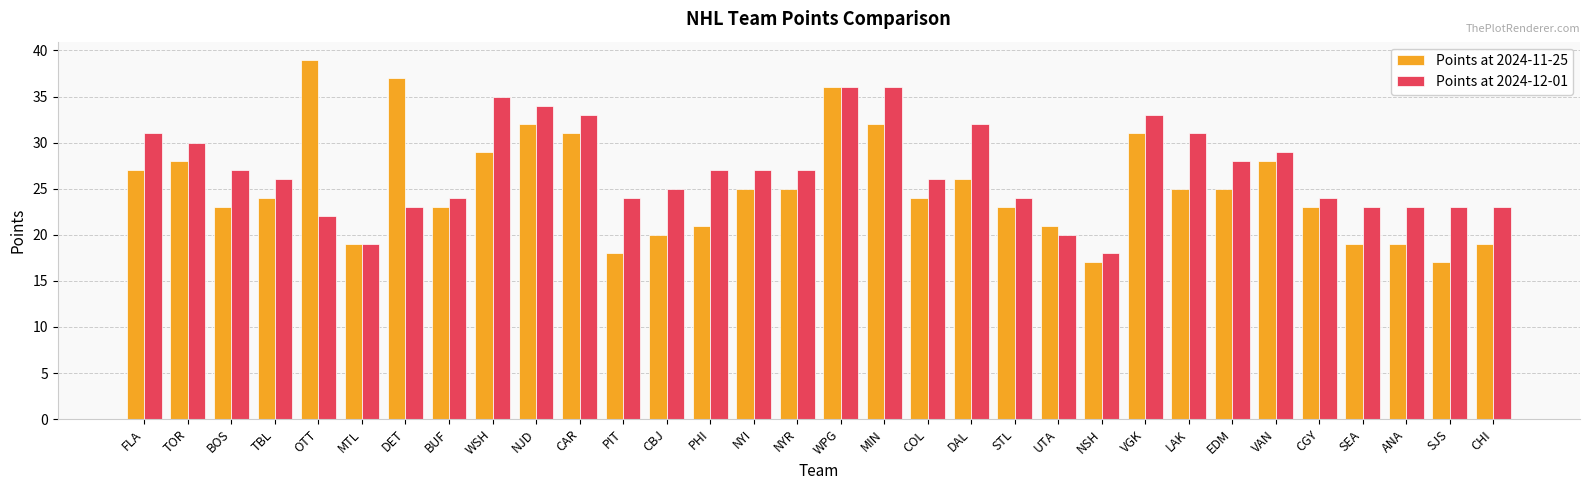

Reading right to left, list all the values displayed in this chart.

Points at 2024-11-25: 19	17	19	19	23	28	25	25	31	17	21	23	26	24	32	36	25	25	21	20	18	31	32	29	23	37	19	39	24	23	28	27
Points at 2024-12-01: 23	23	23	23	24	29	28	31	33	18	20	24	32	26	36	36	27	27	27	25	24	33	34	35	24	23	19	22	26	27	30	31